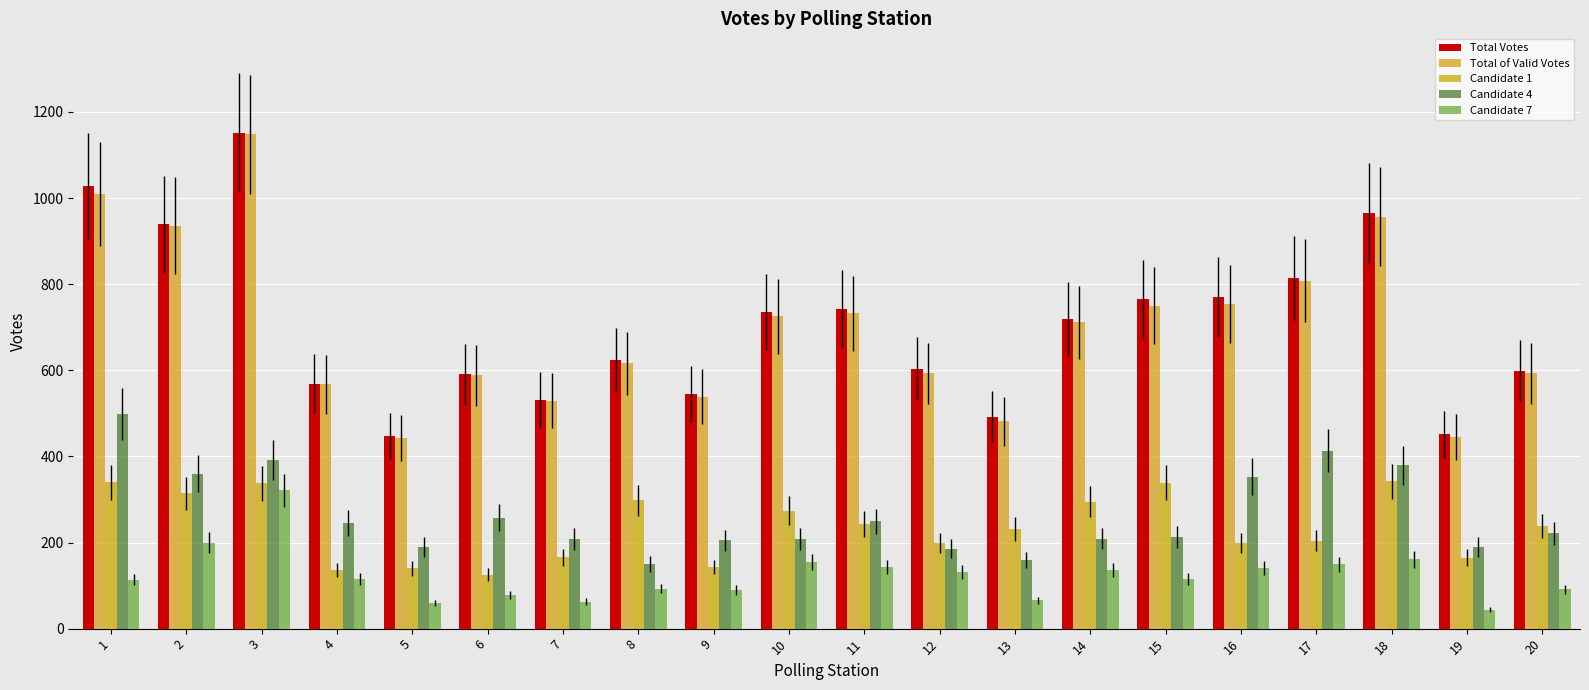

What are all the series names shown in the legend?

Total Votes, Total of Valid Votes, Candidate 1, Candidate 4, Candidate 7